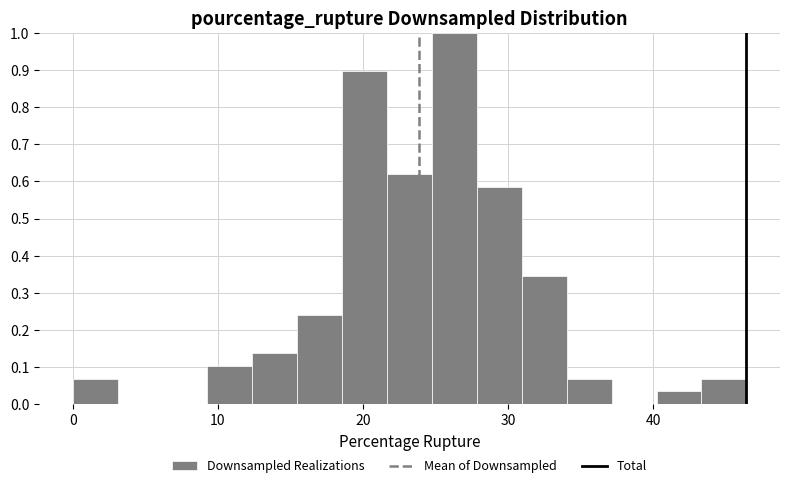

Around what value on the x-axis is the tallest bar? Give the approximate position of its centre, as read against the axis.

26